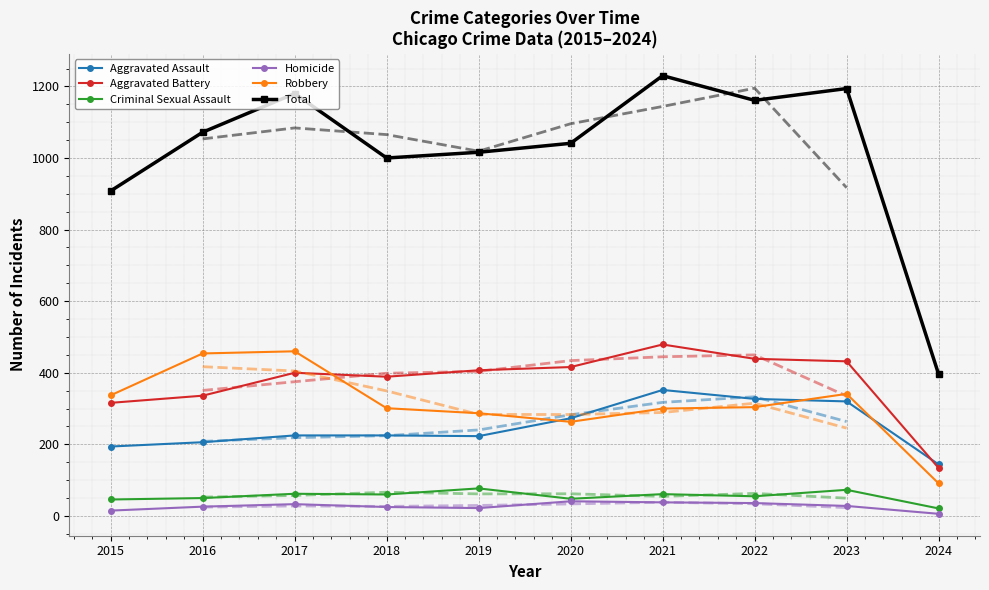

How many series are shown in this chart?

6